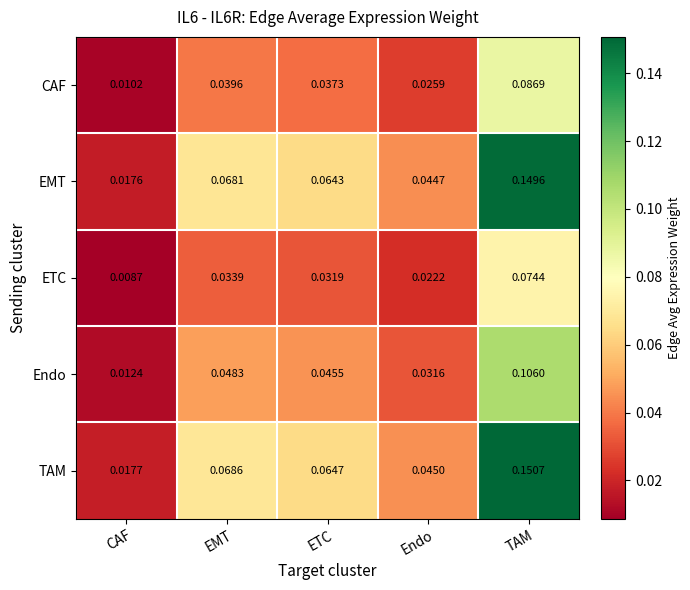

At which label is TAM closest to 0?

CAF